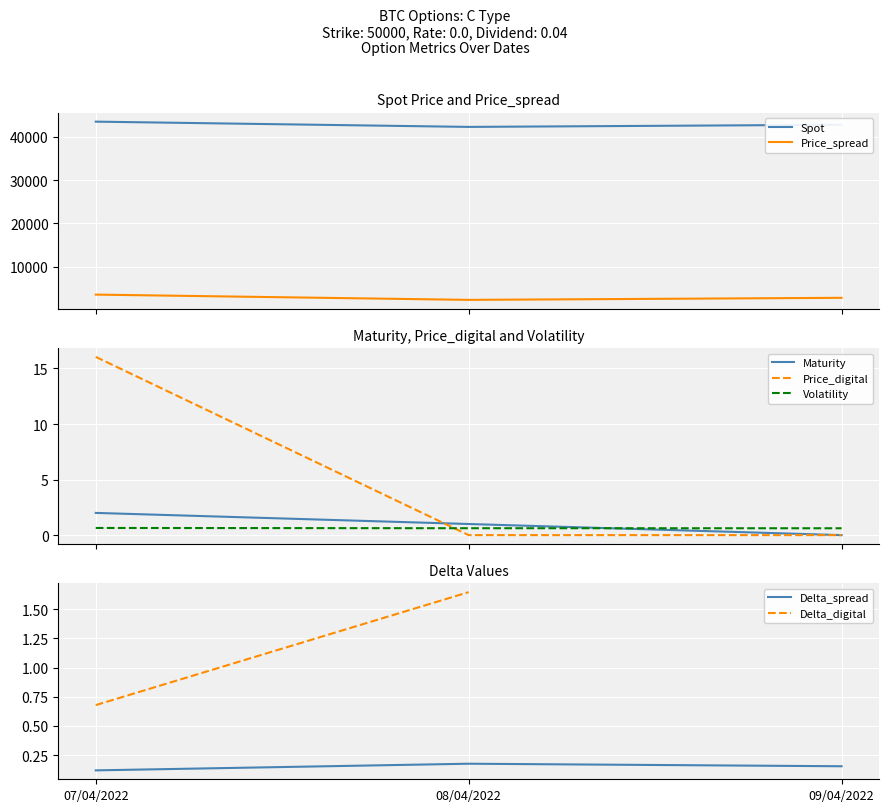

True or false: Delta_spread has a value of 0.1 at 08/04/2022.

False